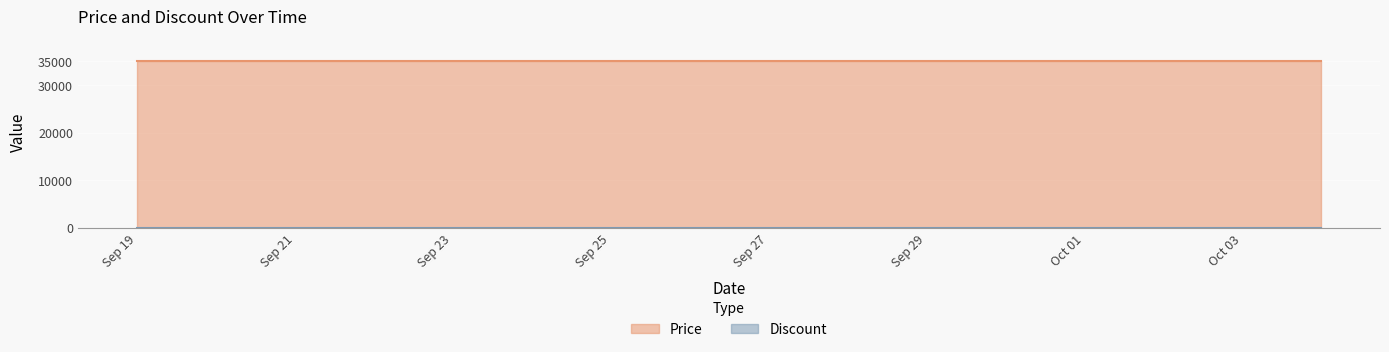

What are all the series names shown in the legend?

Price, Discount